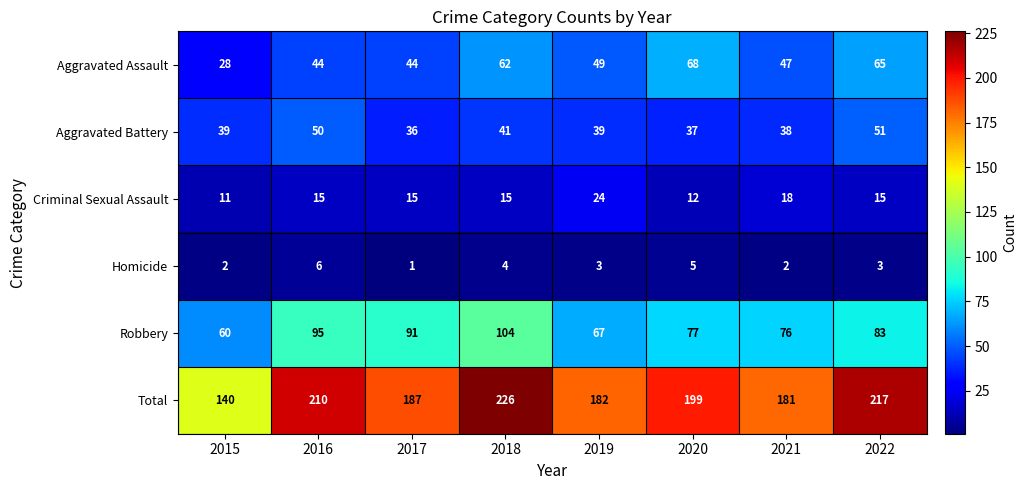

Rank the series by their maximum value, from lowest to highest.

Homicide, Criminal Sexual Assault, Aggravated Battery, Aggravated Assault, Robbery, Total